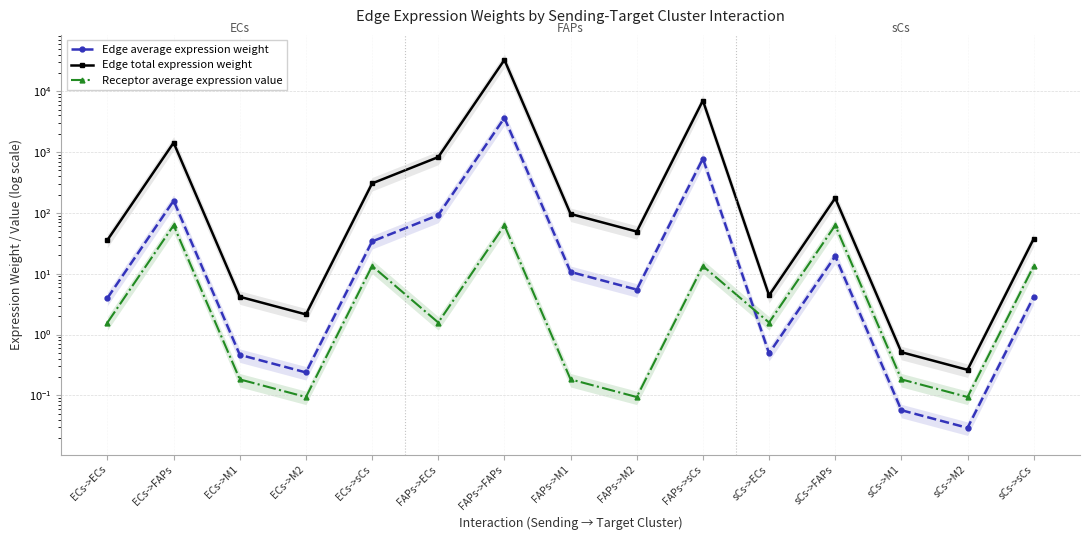

Which label corresponds to the smallest value in the chart?

sCs->M2